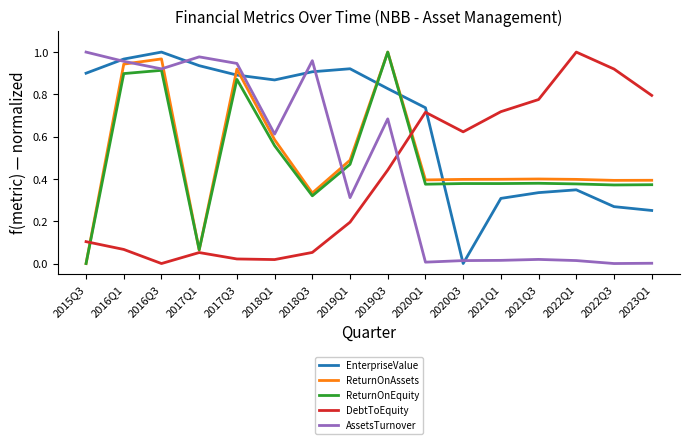

Between which two adjacent categories do DebtToEquity and AssetsTurnover first intersect?

2019Q3 and 2020Q1